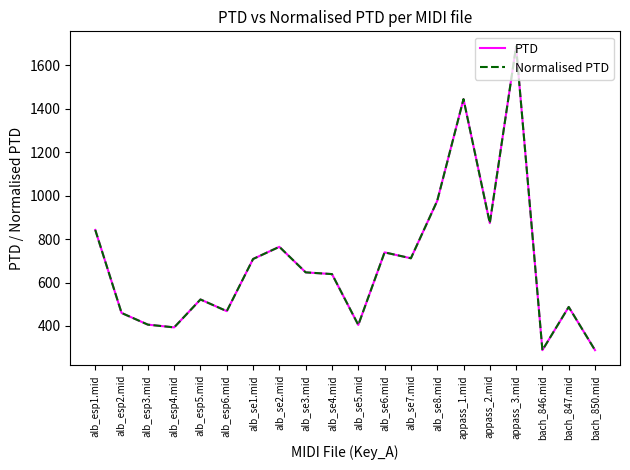

Which series changed the most between alb_se4.mid and alb_se6.mid?

PTD